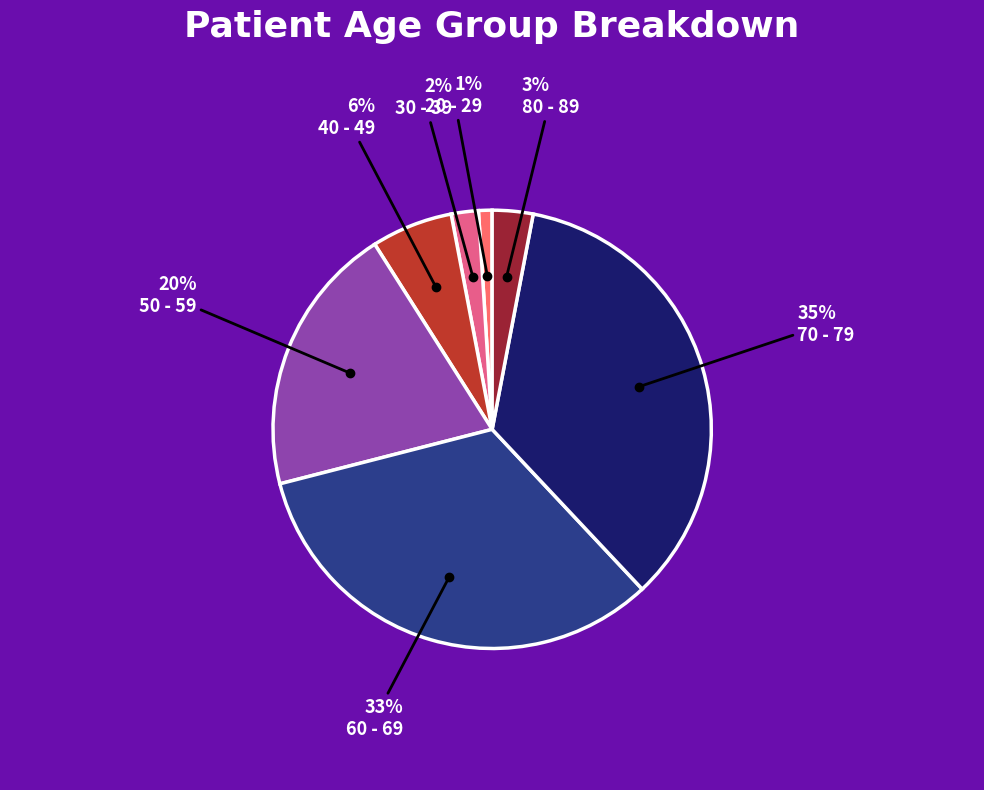

Is there a majority slice in this chart?

No